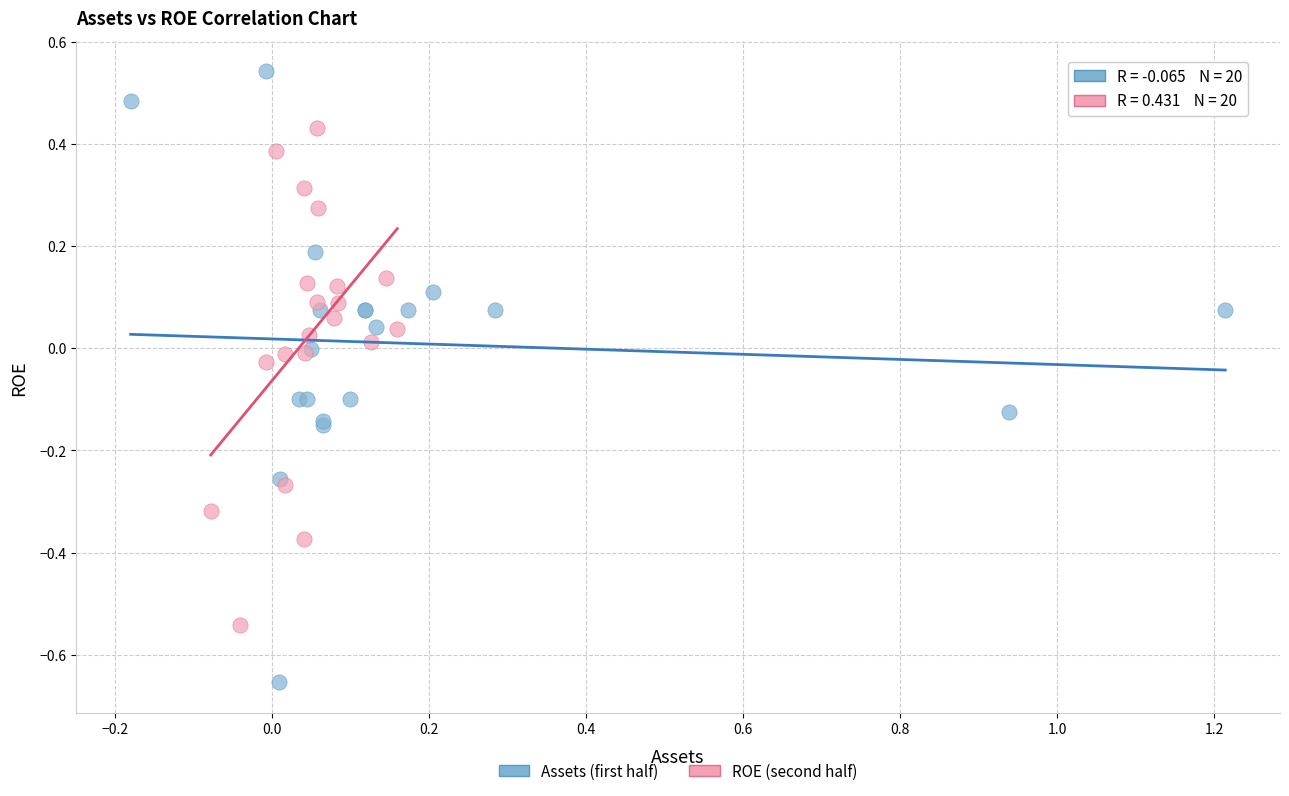

Which series has the largest Y range (max minus min)?

Assets (first half)